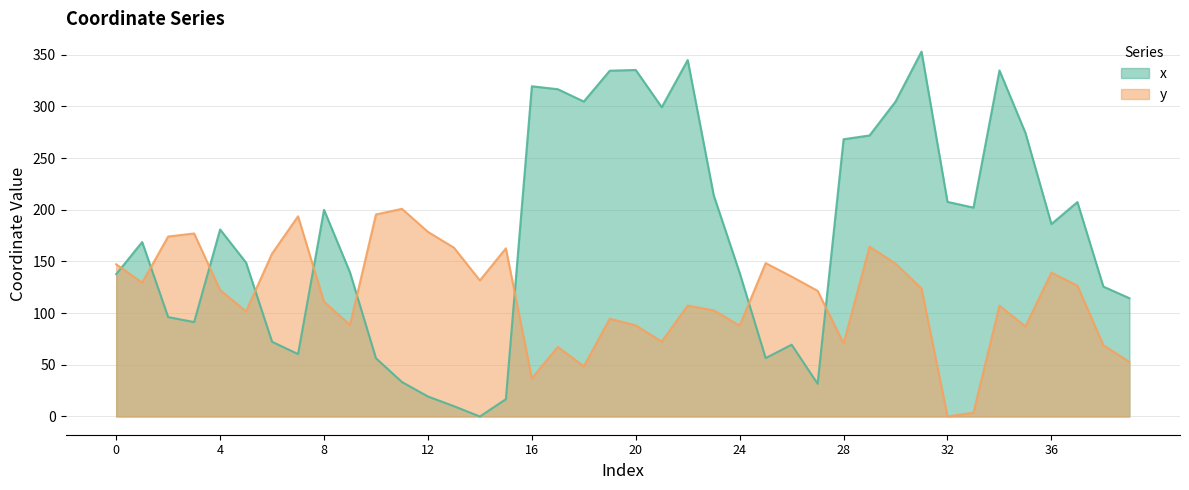

True or false: y and x cross at least once.

True